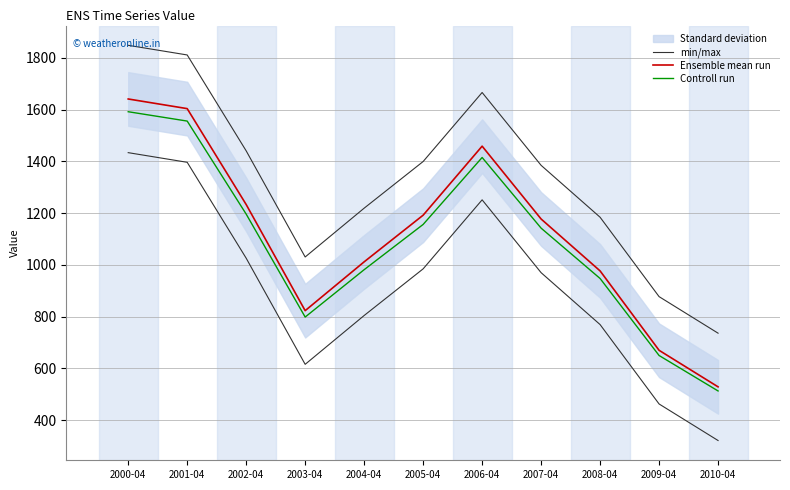

How many data points does each series have?

11